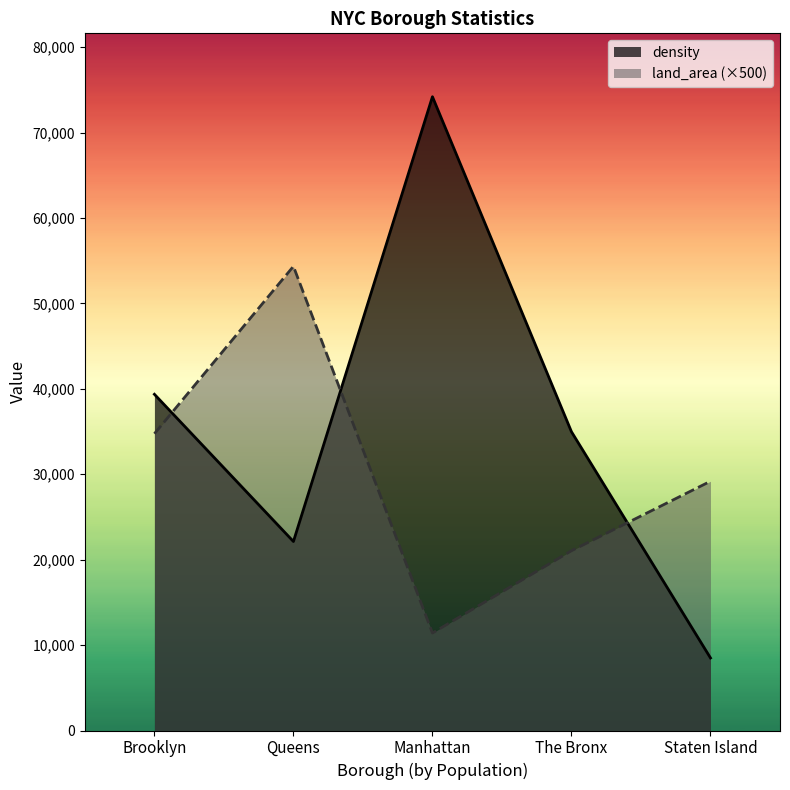

At which category does the chart reach its peak across all series?

Manhattan